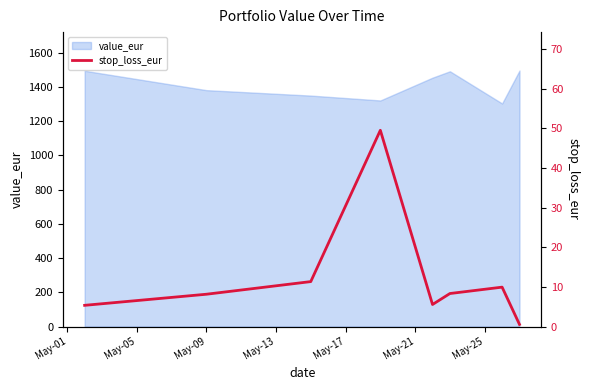

At which label does the data first exceed 8?

May-09